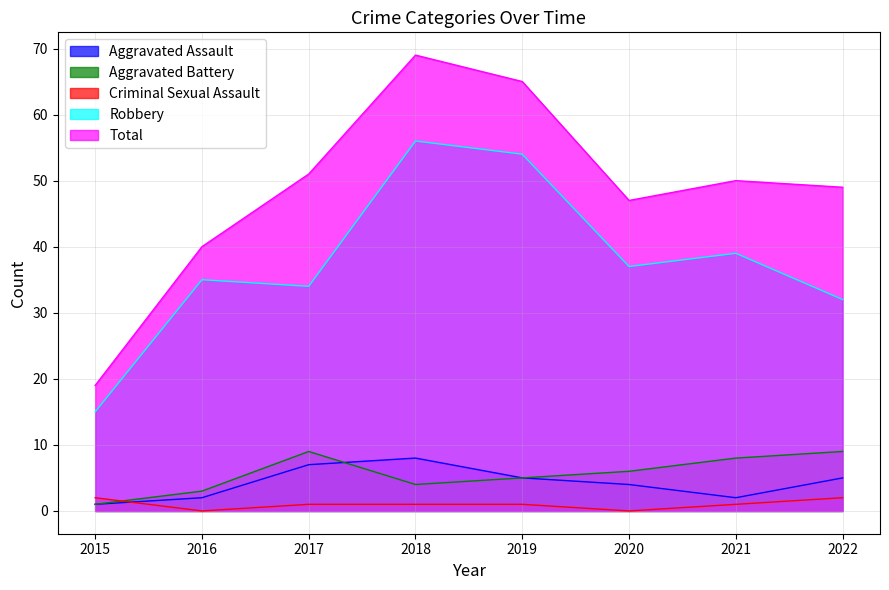

Reading left to right, what are all the values shown in this chart?

Aggravated Assault: 1	2	7	8	5	4	2	5
Aggravated Battery: 1	3	9	4	5	6	8	9
Criminal Sexual Assault: 2	0	1	1	1	0	1	2
Robbery: 15	35	34	56	54	37	39	32
Total: 19	40	51	69	65	47	50	49